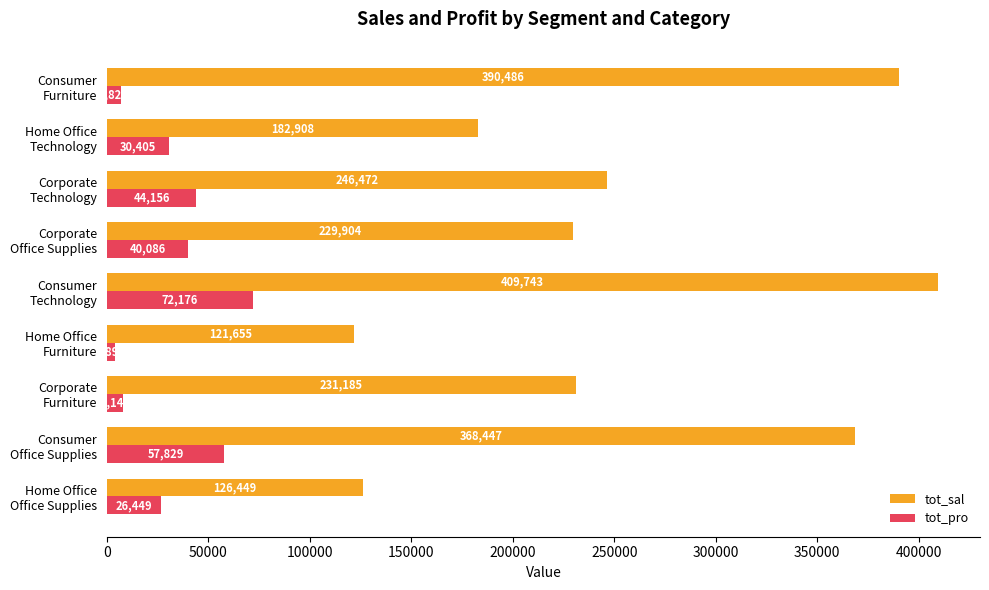

Rank the series by their maximum value, from lowest to highest.

tot_pro, tot_sal